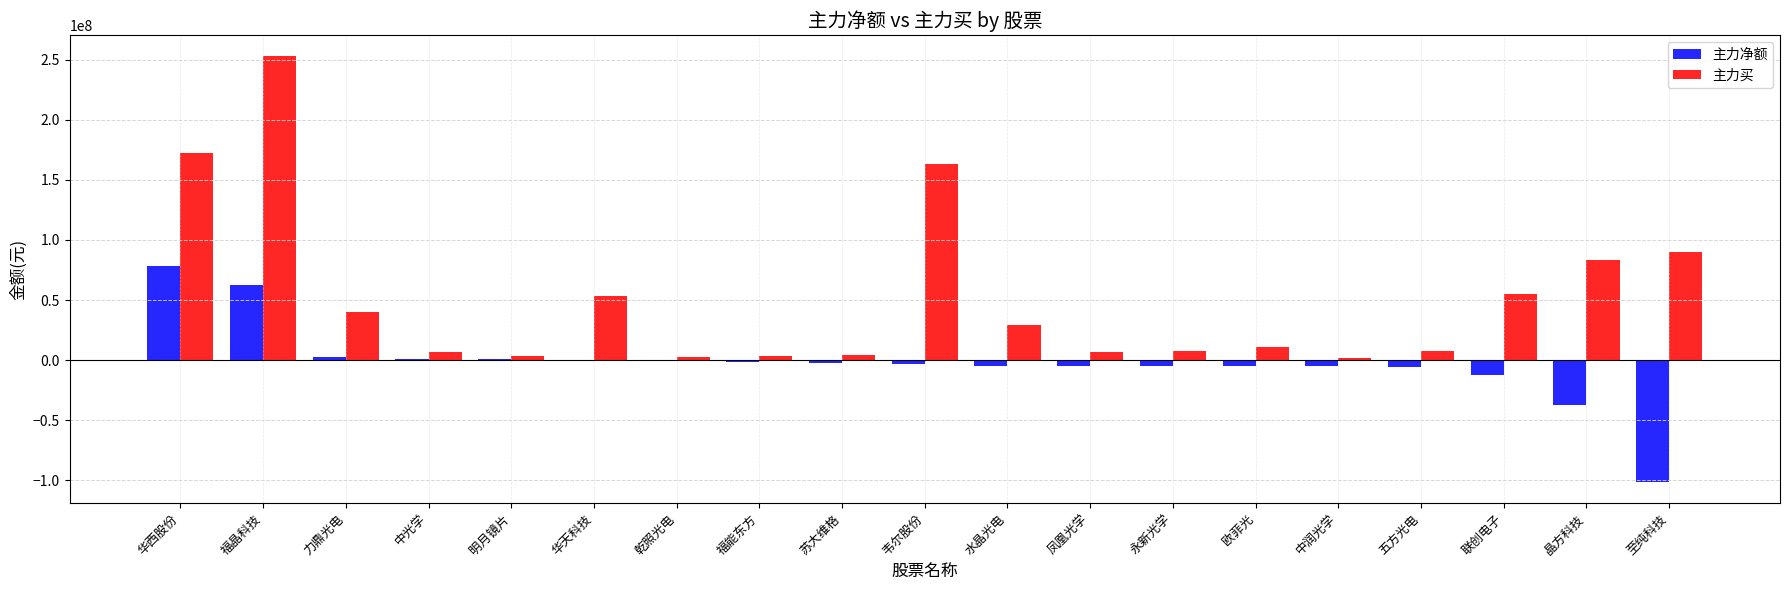

How many groups of bars are there?

19